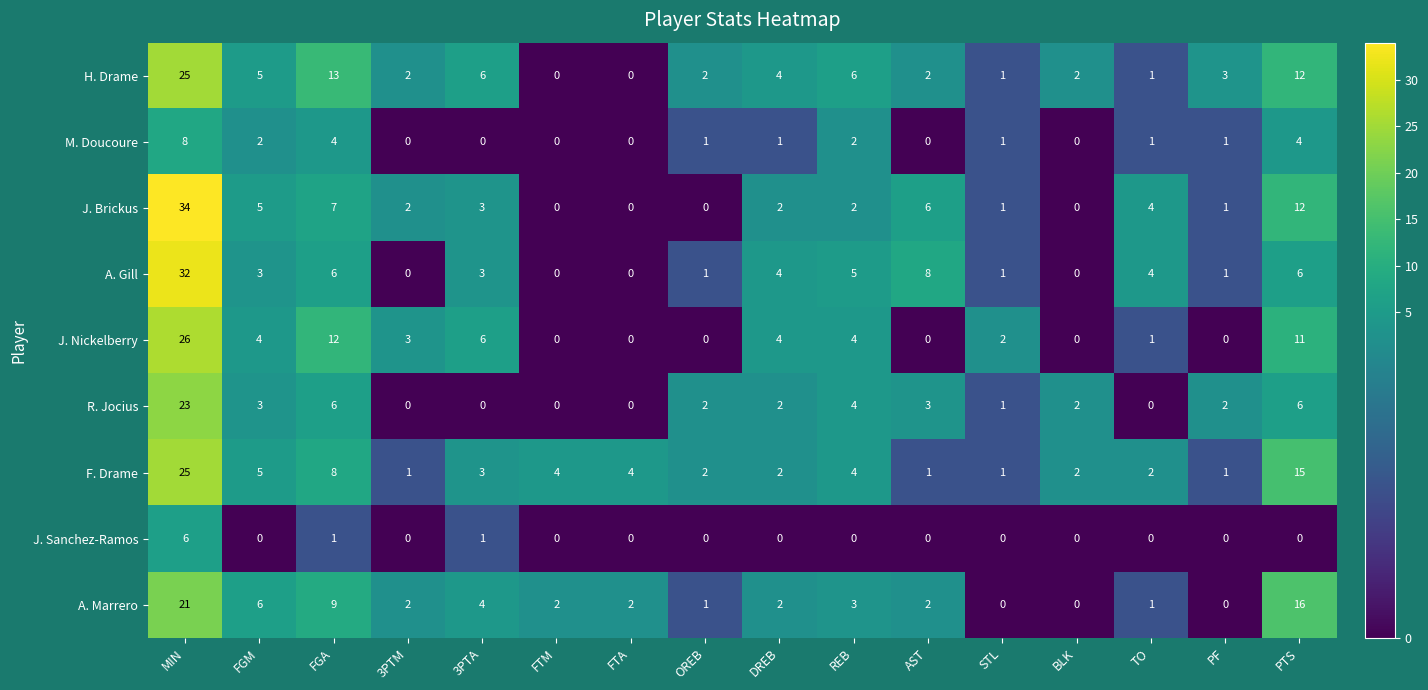

Which series changed the most between FTA and AST?

A. Gill